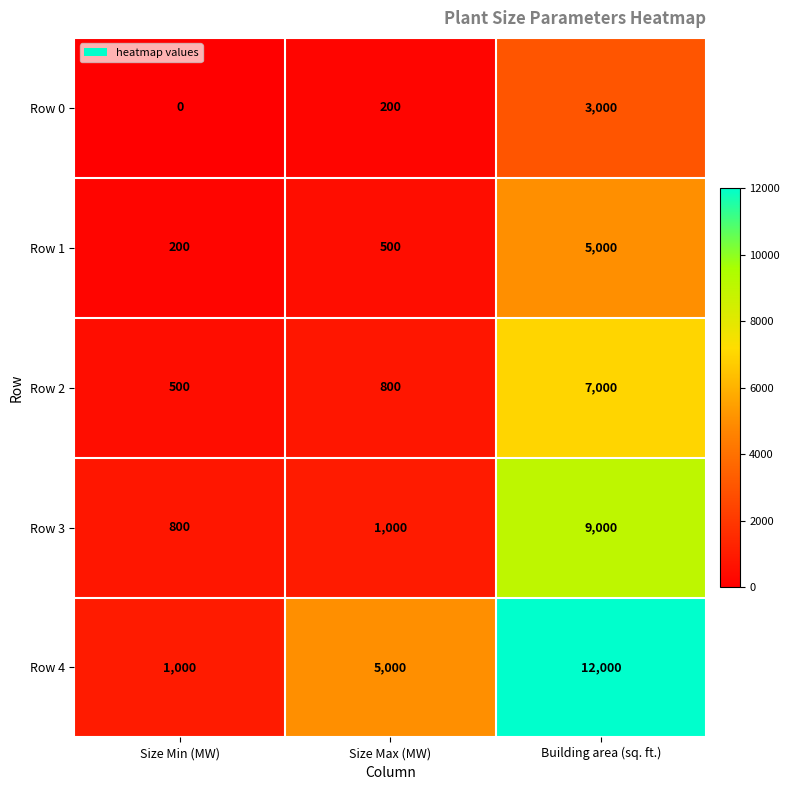

At how many categories does at least one series exceed 9541?

1